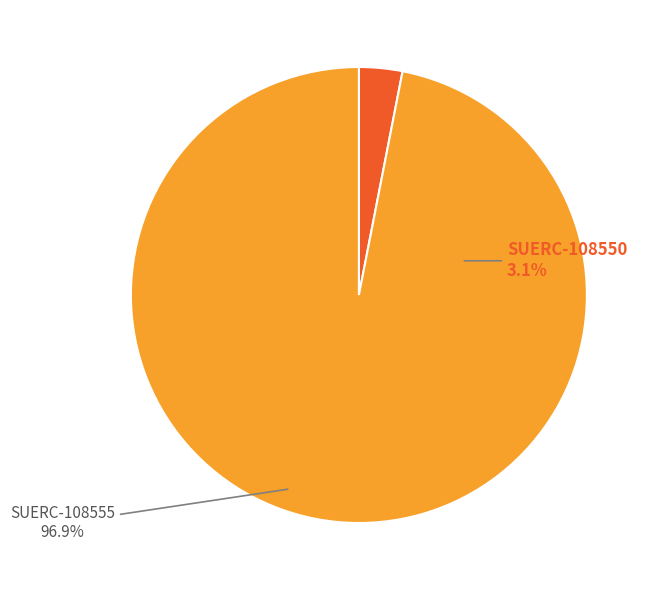

Is there a majority slice in this chart?

Yes